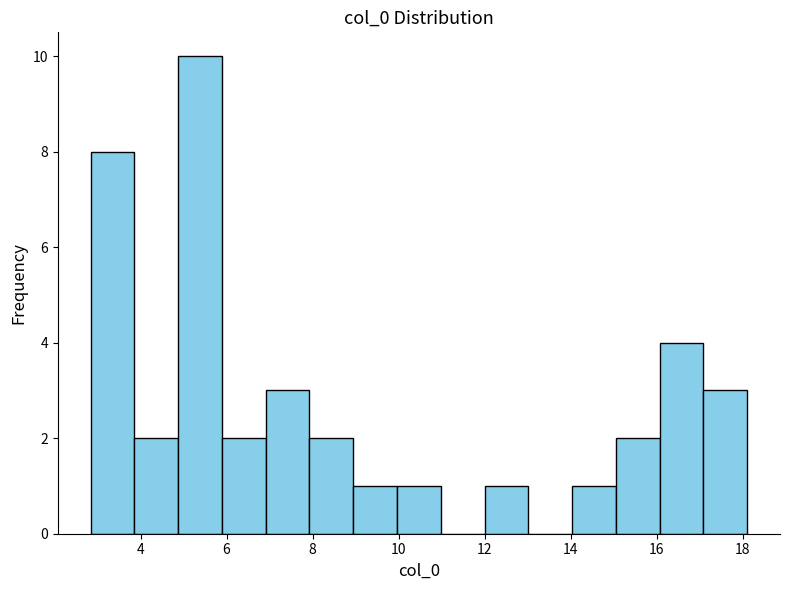

Over which range of the x-axis is the bar tallest?

4.8 to 5.8